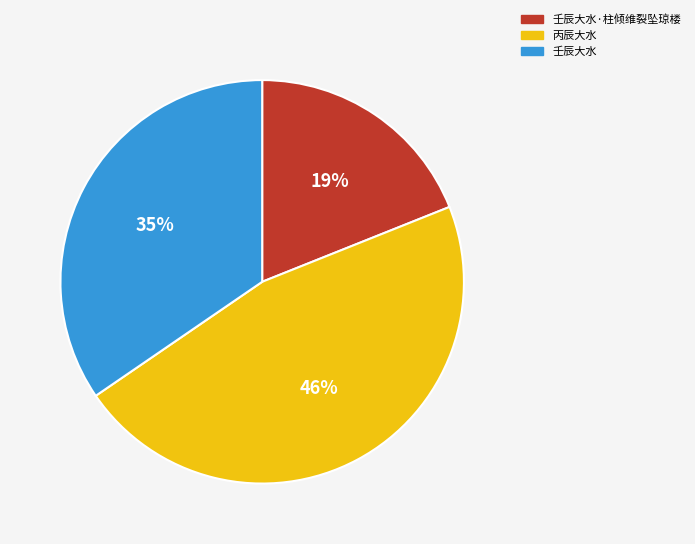

True or false: 丙辰大水 accounts for 46% of the total.

True